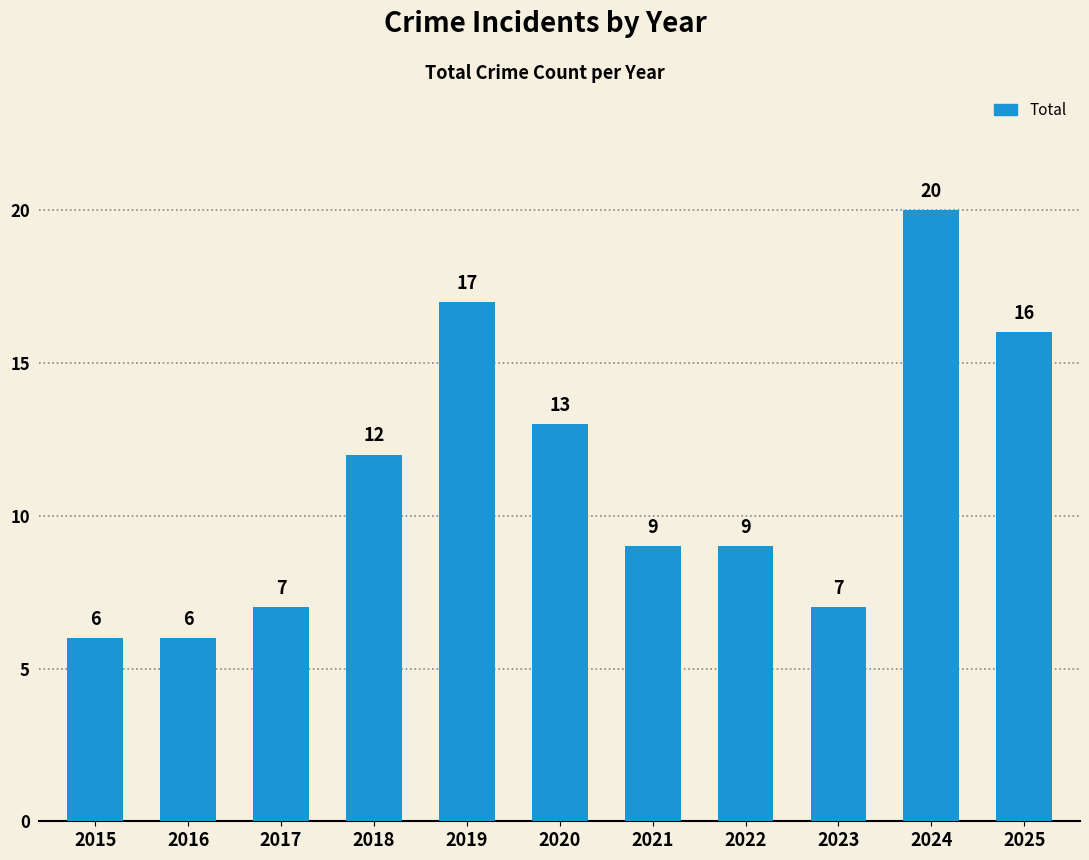

Does the chart contain stacked bars?

No